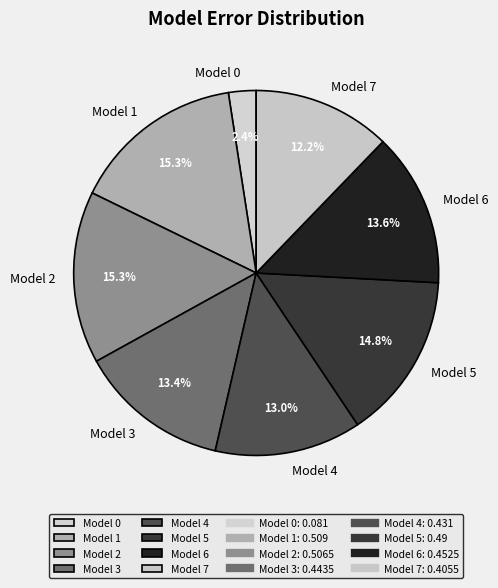

Is there a majority slice in this chart?

No